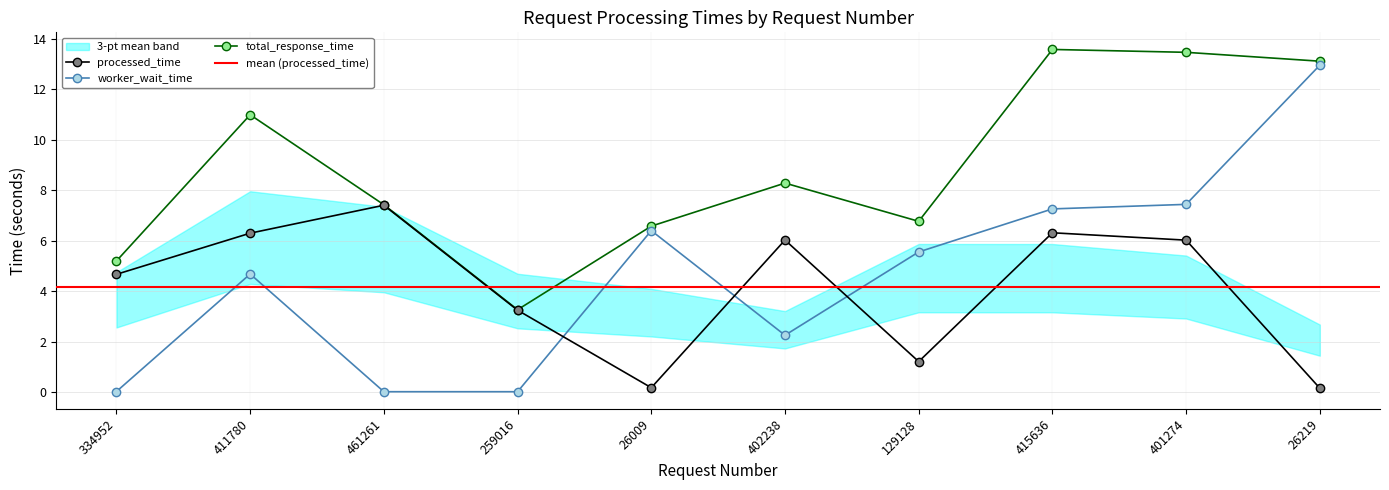

How many lines are shown in the chart?

3